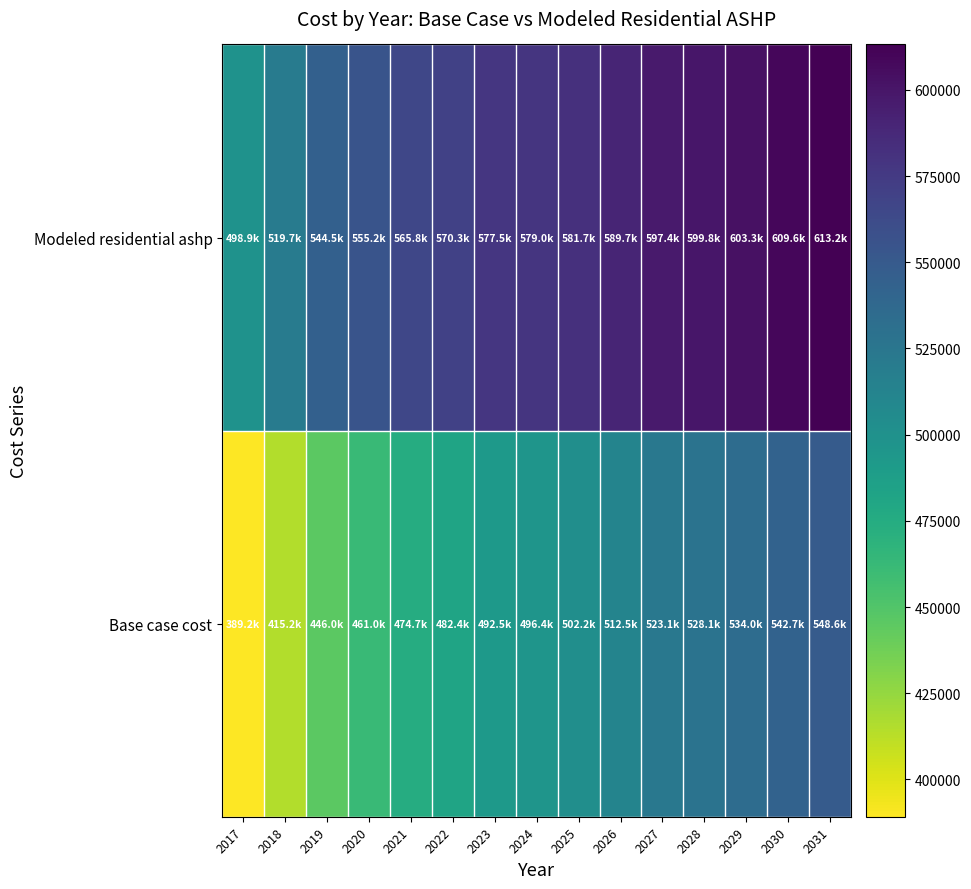

List the series in order of their peak value, lowest first.

Base case cost, Modeled residential ashp